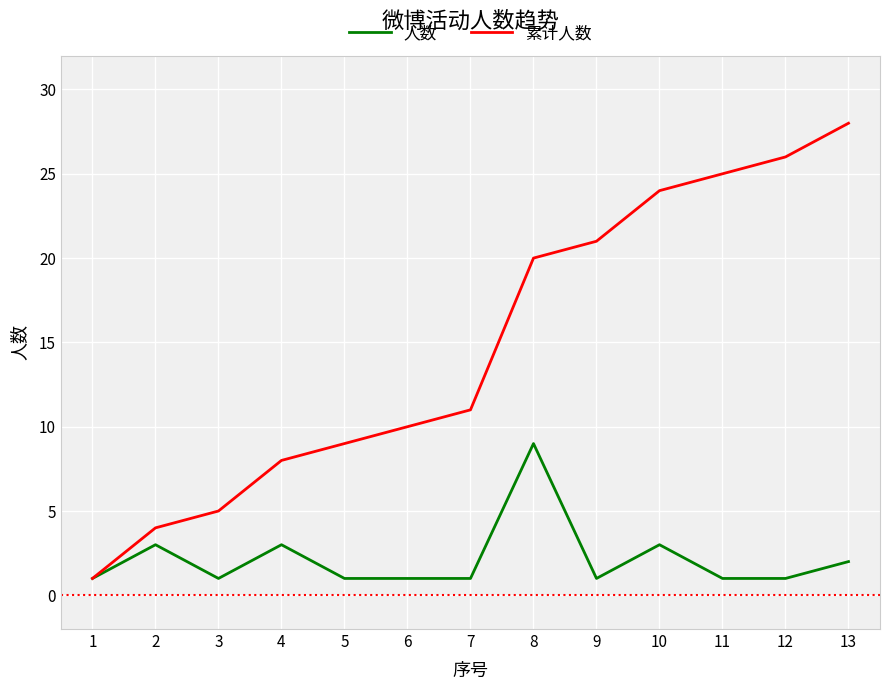

How many lines are shown in the chart?

2